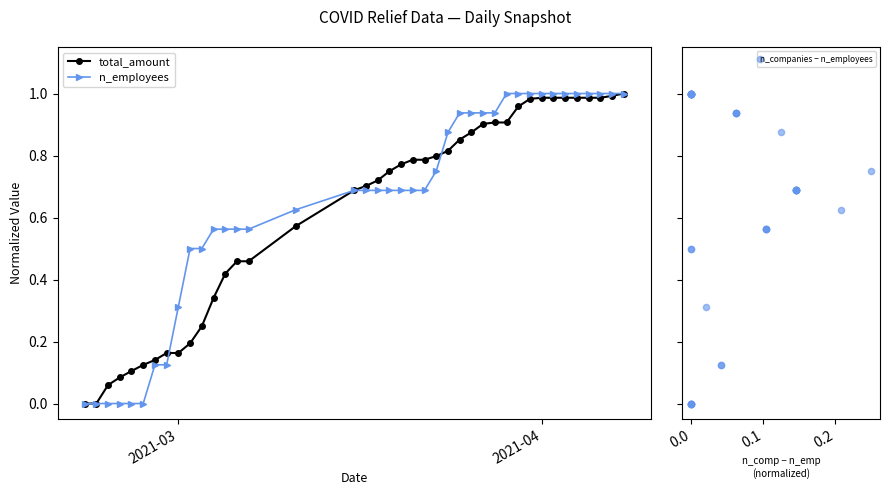

At how many categories does at least one series exceed 0?

38